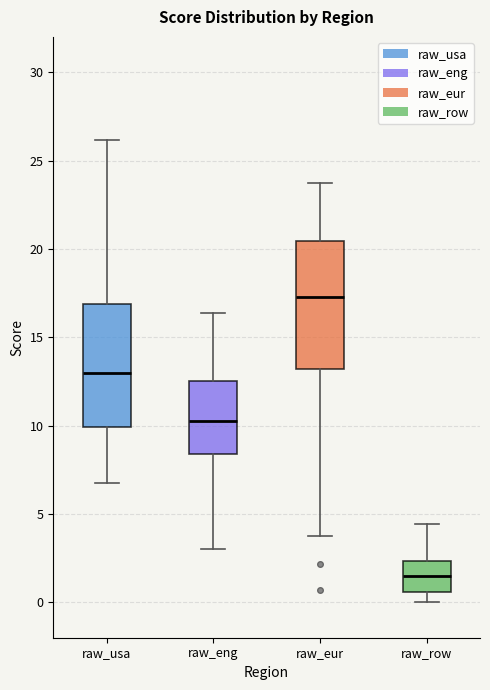

Reading left to right, read every box against the y-axis: the position of its median line, the range the box covers, and the ends of its whiskers. The values are not printed on the chart, so give them approximately, as read against the axis.

raw_usa: median 13.0, box 10.0 to 17.0, whiskers 7.0 to 26.0
raw_eng: median 10.5, box 8.5 to 12.5, whiskers 3.0 to 16.5
raw_eur: median 17.5, box 13.0 to 20.5, whiskers 3.5 to 23.5
raw_row: median 1.5, box 0.5 to 2.5, whiskers 0.0 to 4.5